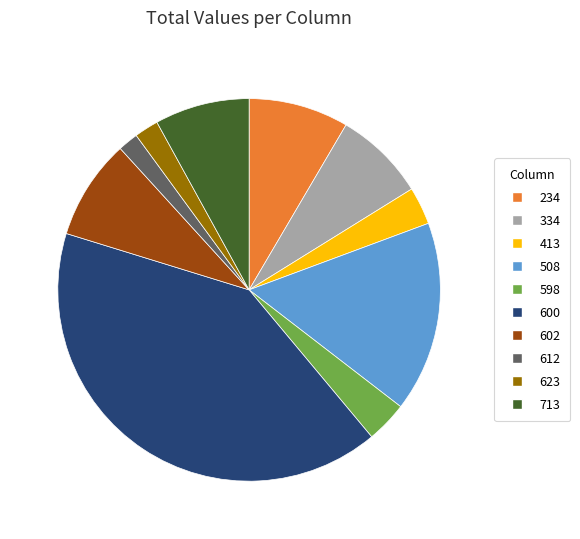

How many segments does this pie chart have?

10